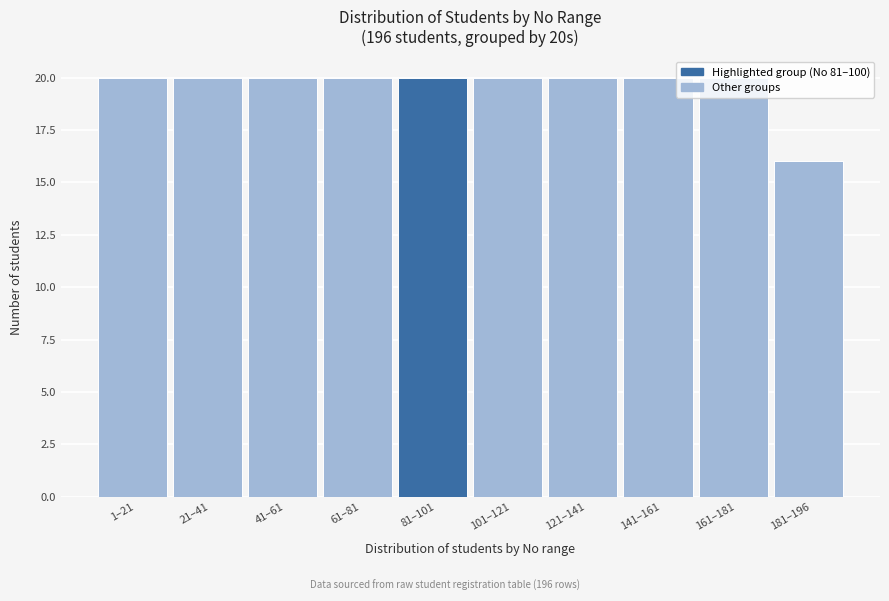

What position from the right is 21–41?

9